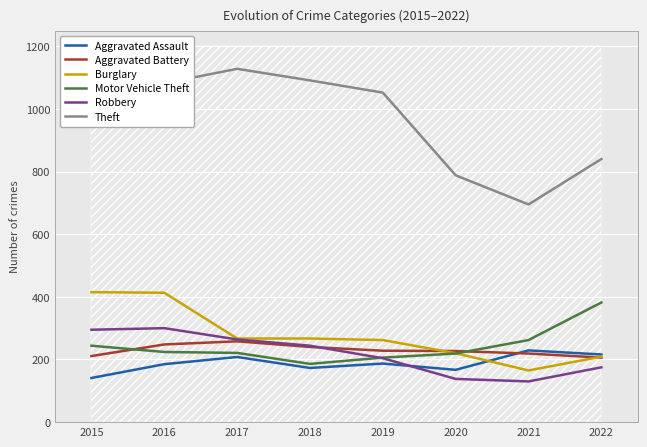

What are all the series names shown in the legend?

Aggravated Assault, Aggravated Battery, Burglary, Motor Vehicle Theft, Robbery, Theft